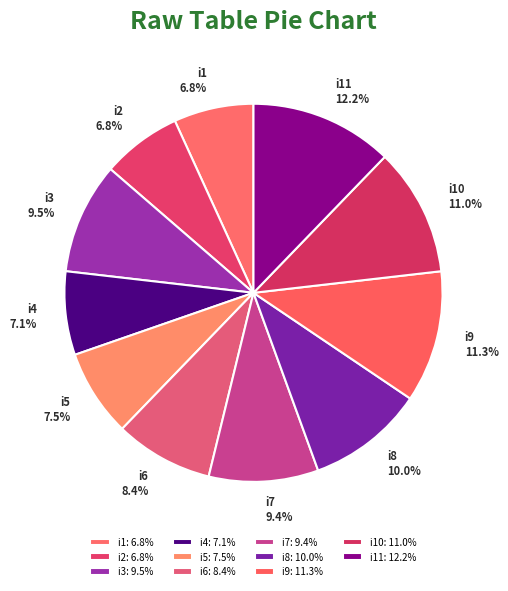

Does any single category account for the majority?

No